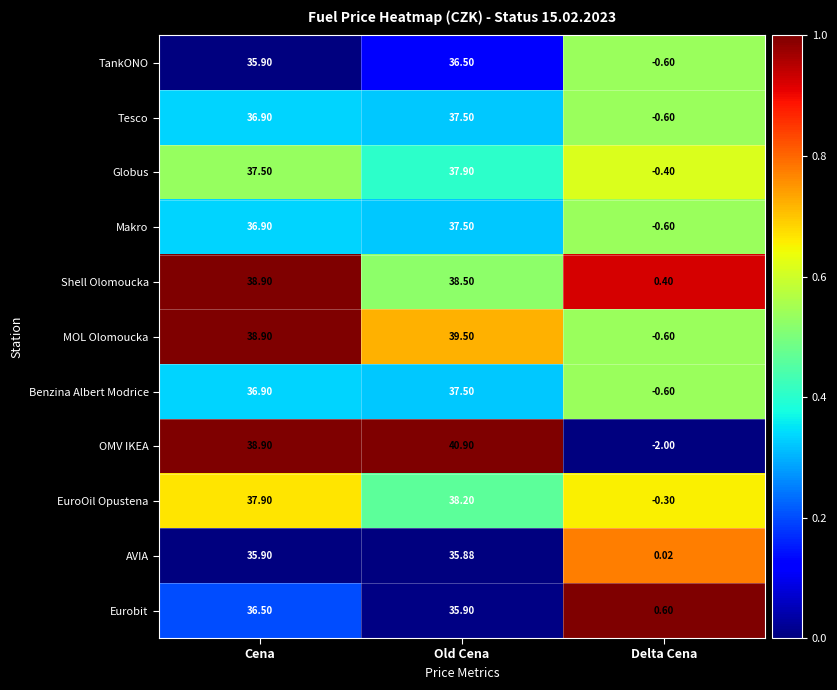

What is the difference between the highest and lowest values at Old Cena?

5.0